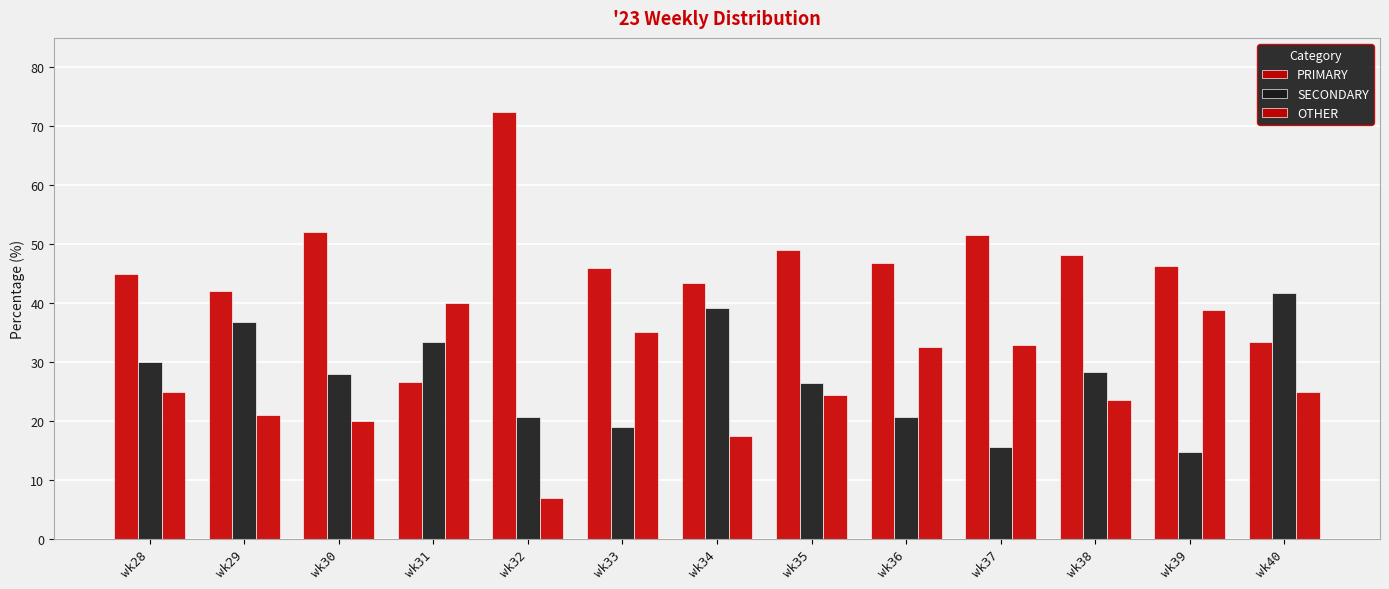

Between wk33 and wk36, which series saw the biggest shift?

OTHER